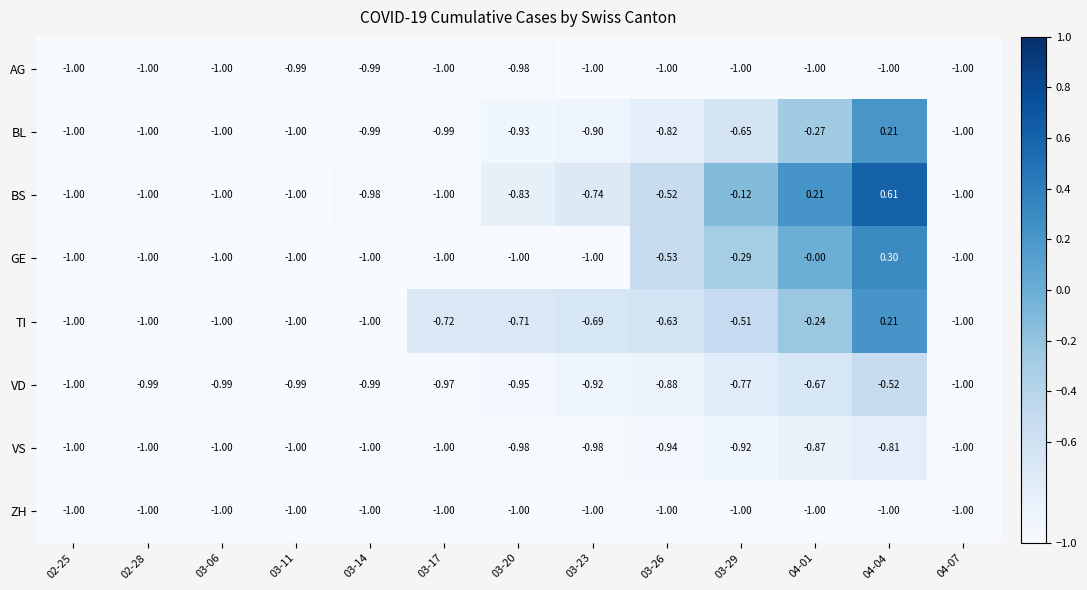

Which series has the largest total across all categories?

BS